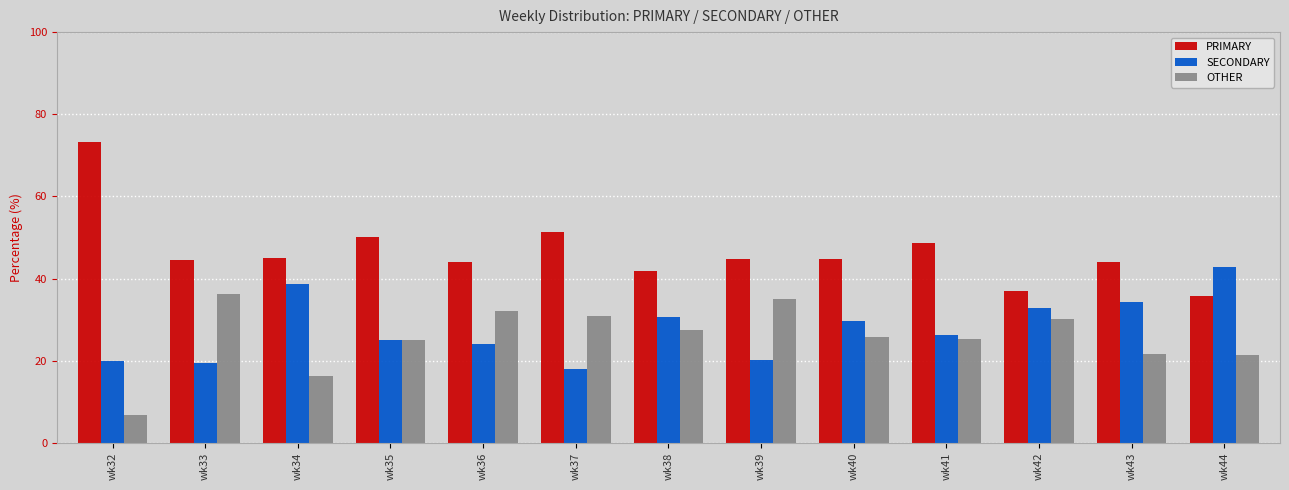

What is the maximum value shown in the chart?

73.3